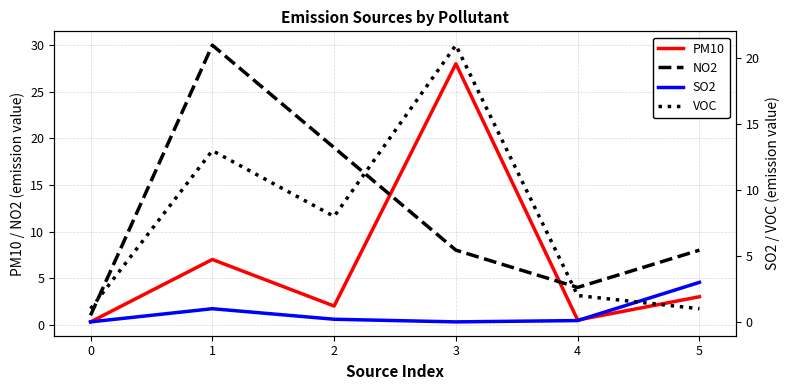

Is it true that VOC equals 13.0 at 1?

True